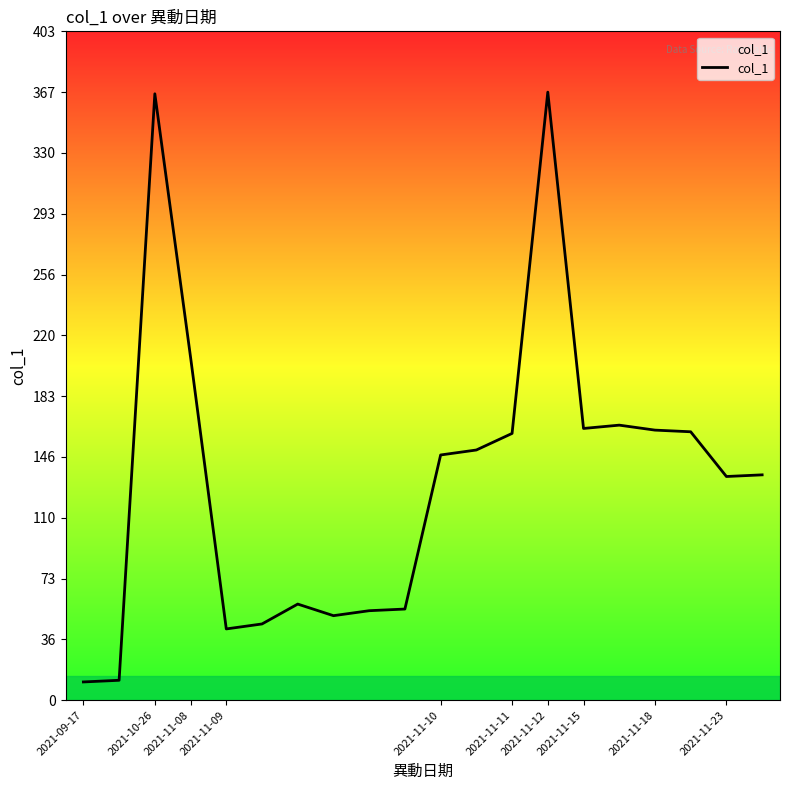

What is the maximum value shown in the chart?

367